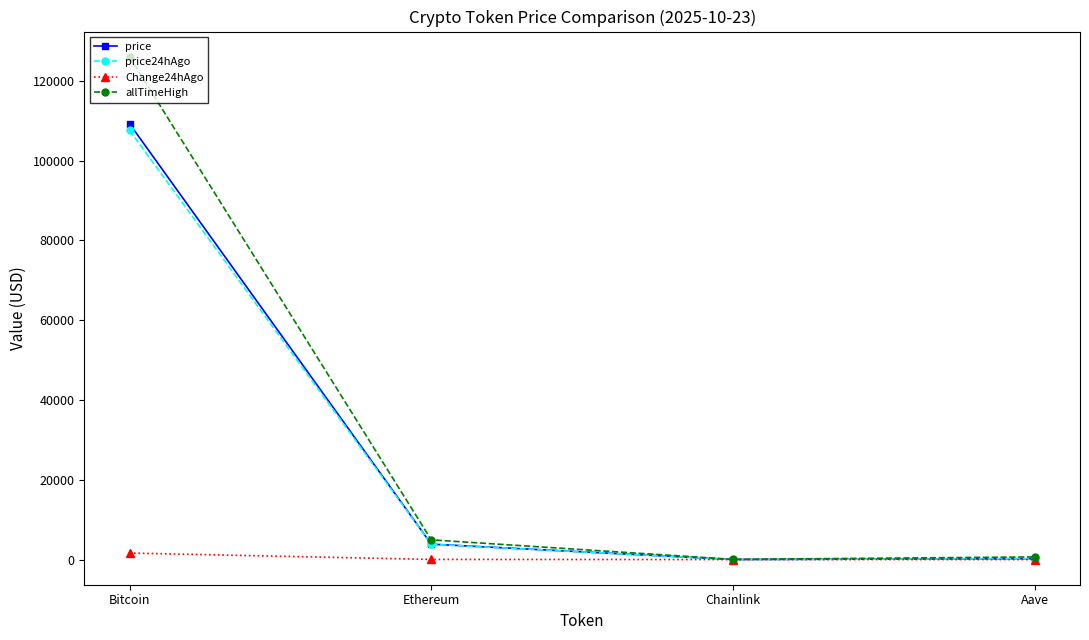

What is the label of the 4th point from the right?

Bitcoin